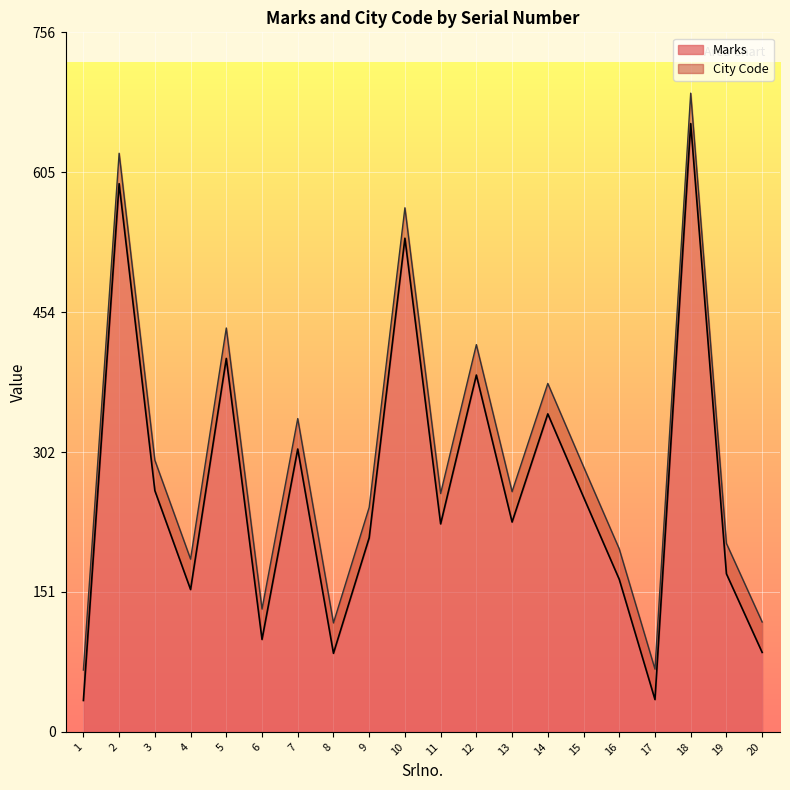

What is the maximum value shown in the chart?

658